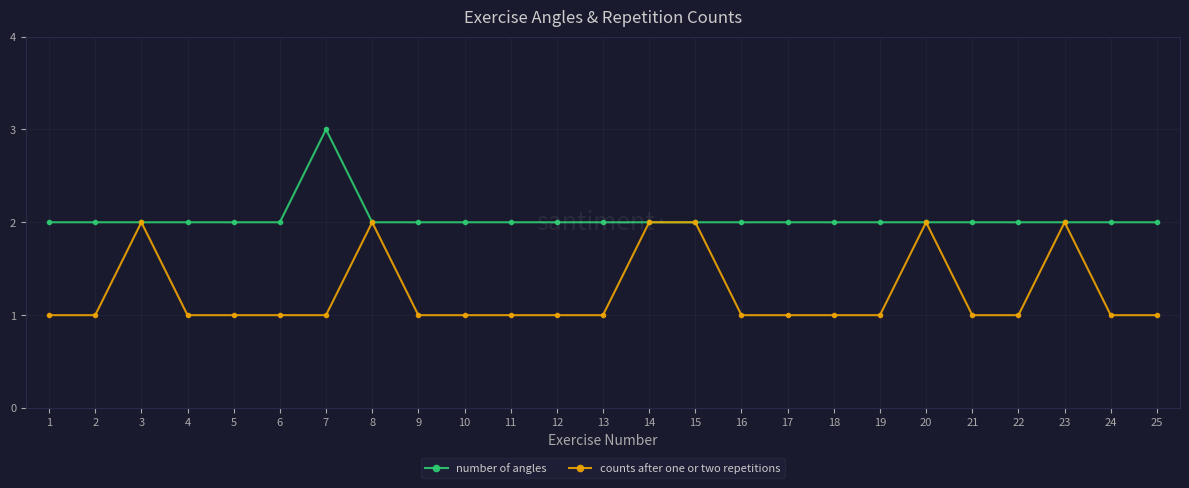

What are all the series names shown in the legend?

number of angles, counts after one or two repetitions